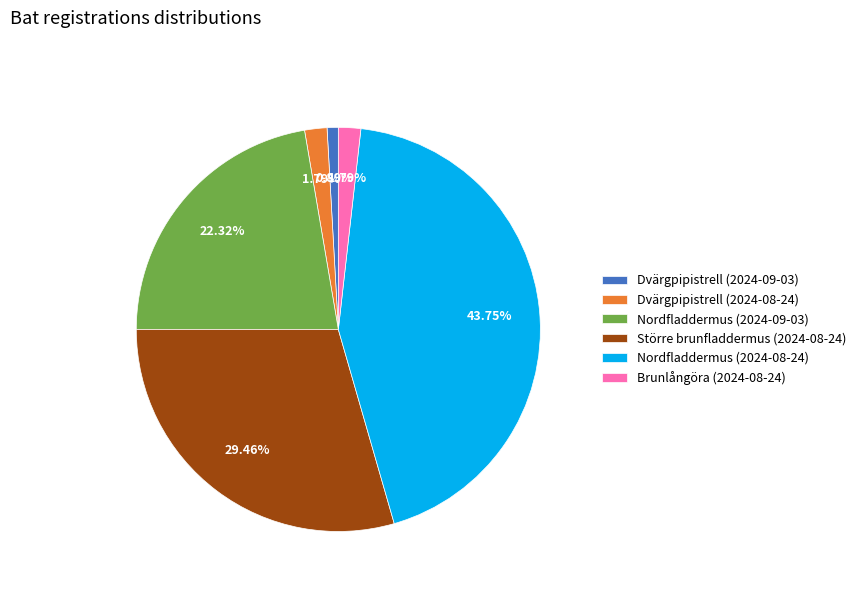

Between Större brunfladdermus (2024-08-24) and Nordfladdermus (2024-08-24), which is larger?

Nordfladdermus (2024-08-24)